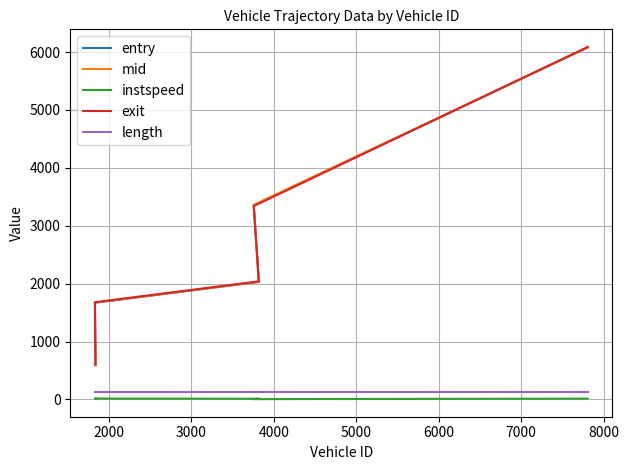

Reading right to left, transcribe all the data shown in this chart.

entry: 6079.3	3354.9	2029.2	1669.4	591.1
mid: 6083.0	3360.0	2033.2	1673.0	594.4
instspeed: 13.4	5.0	11.7	14.6	14.6
exit: 6088.8	3339.3	2040.1	1678.6	599.7
length: 125.8	125.8	125.8	125.8	125.8